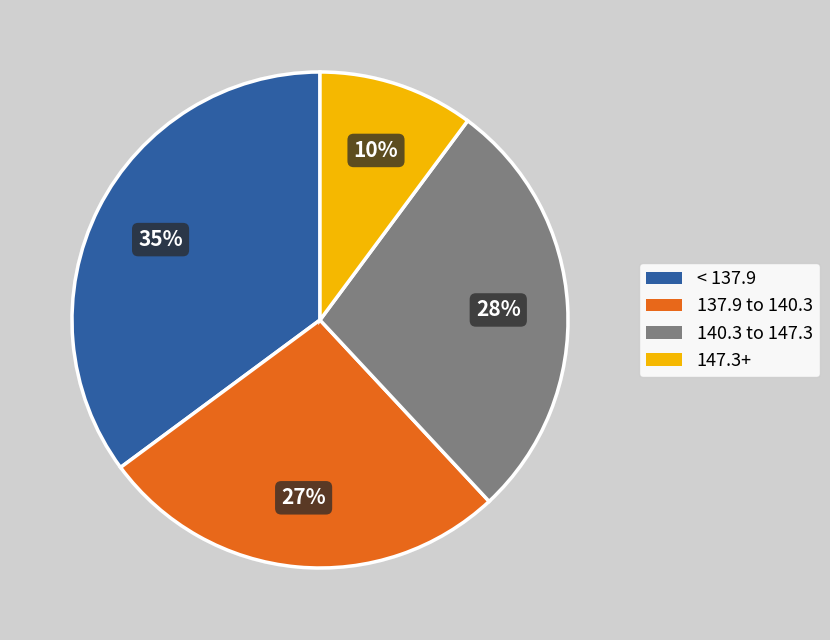

The 137.9 to 140.3 slice represents 27% of the pie. True or false?

True